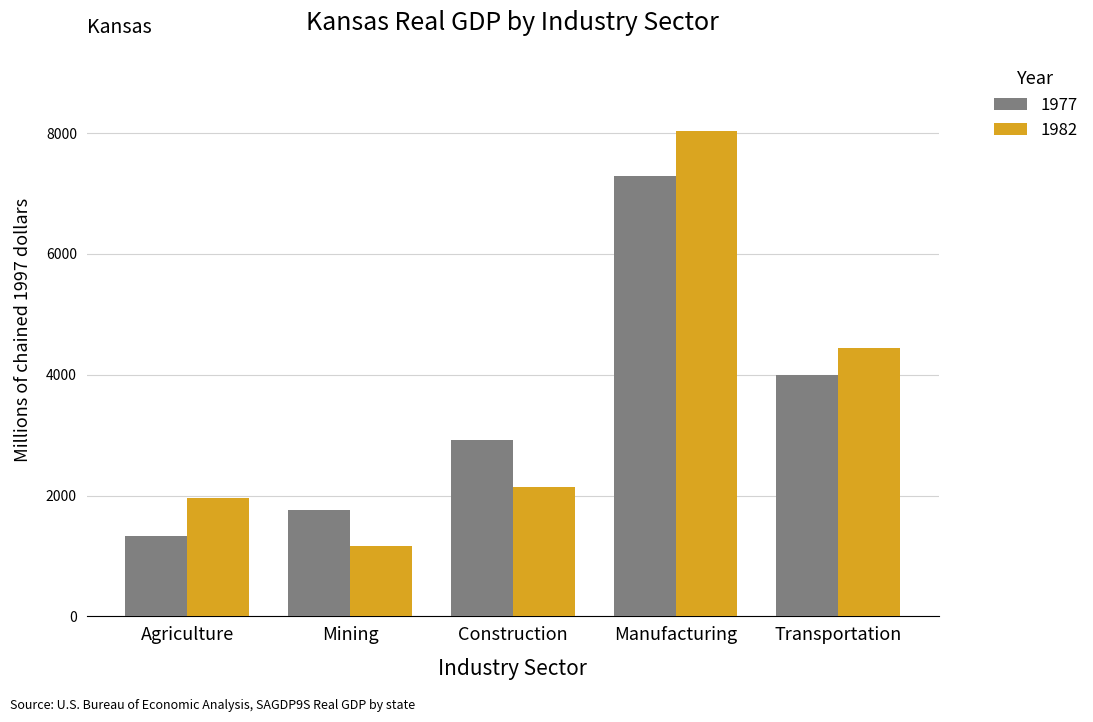

What value does the 1982 series have at Construction?

2149.5